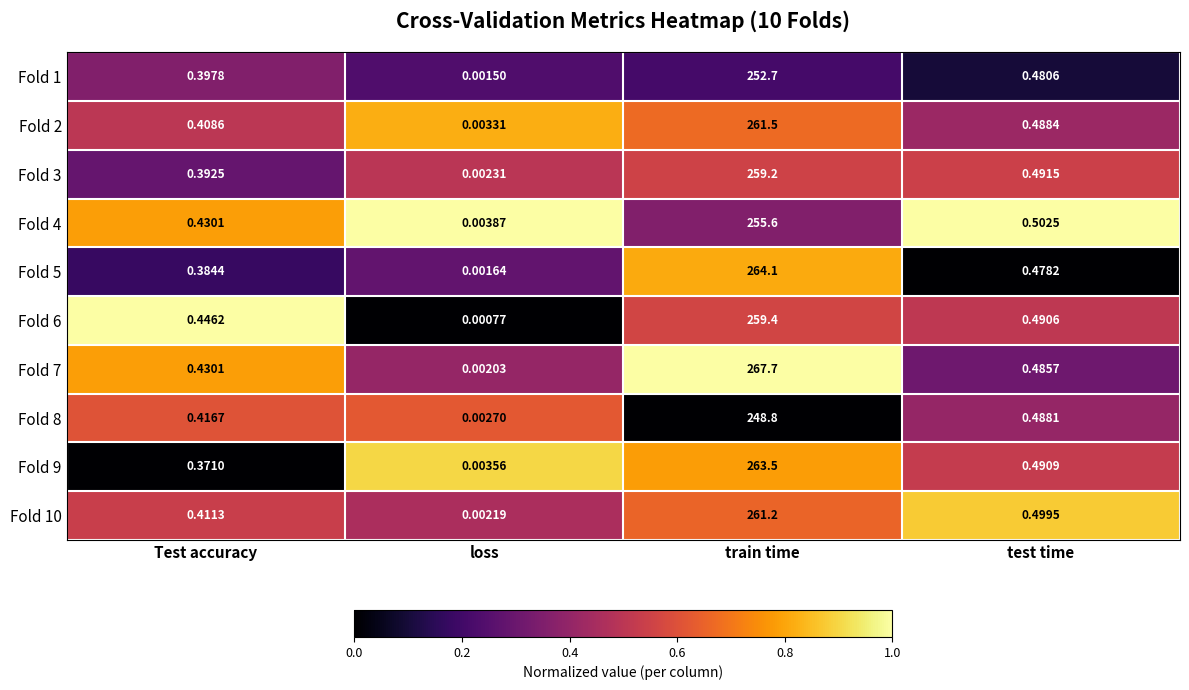

Which series changed the most between loss and test time?

Fold 4